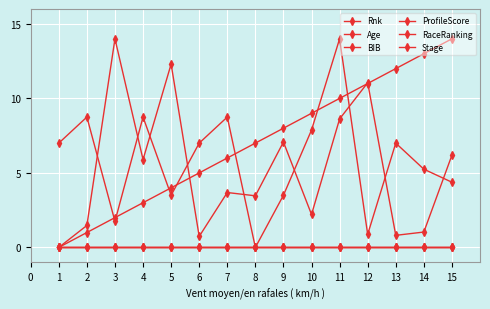

True or false: ProfileScore and Stage intersect in this chart.

False